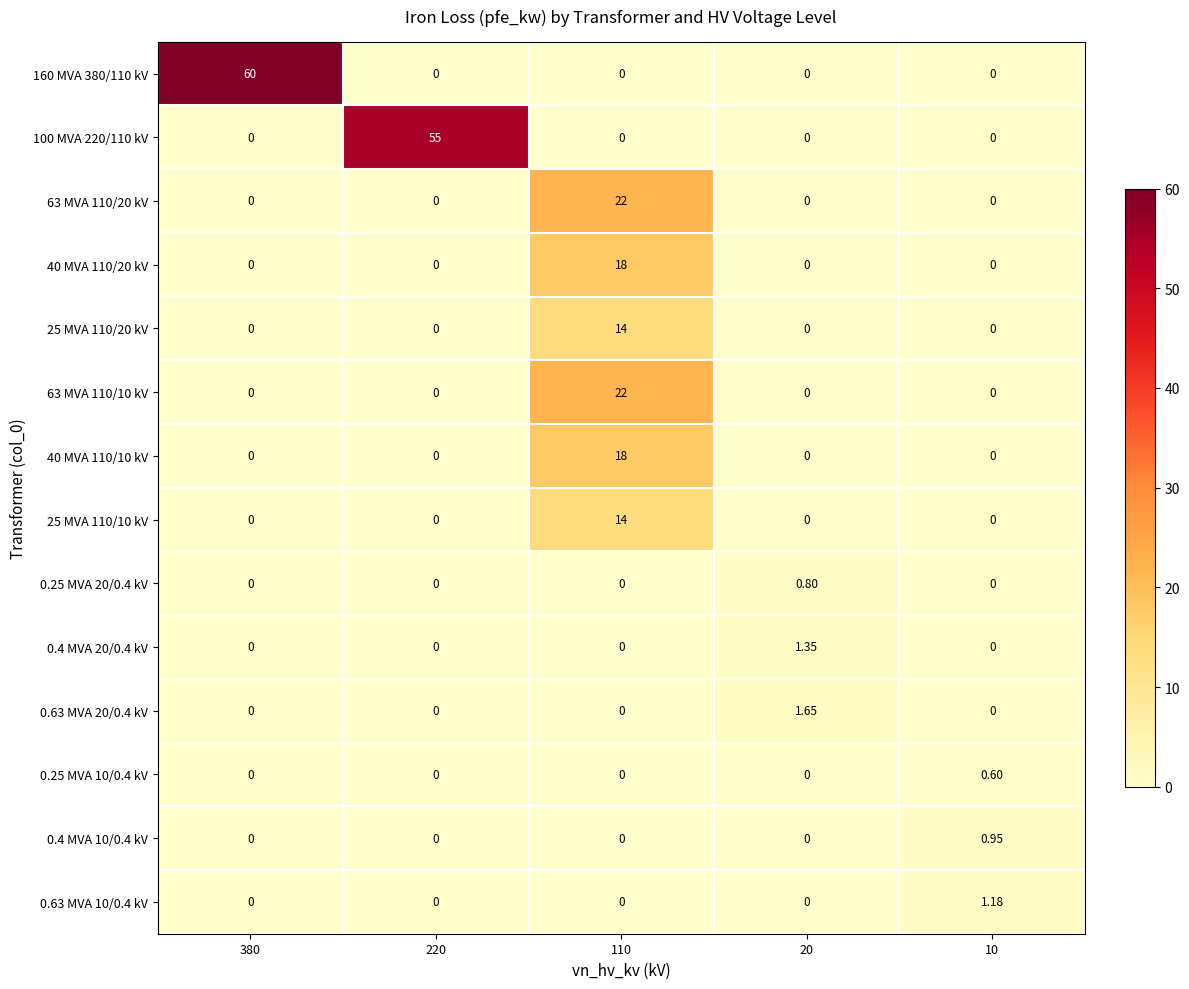

At which category is the sum across all series the highest?

110